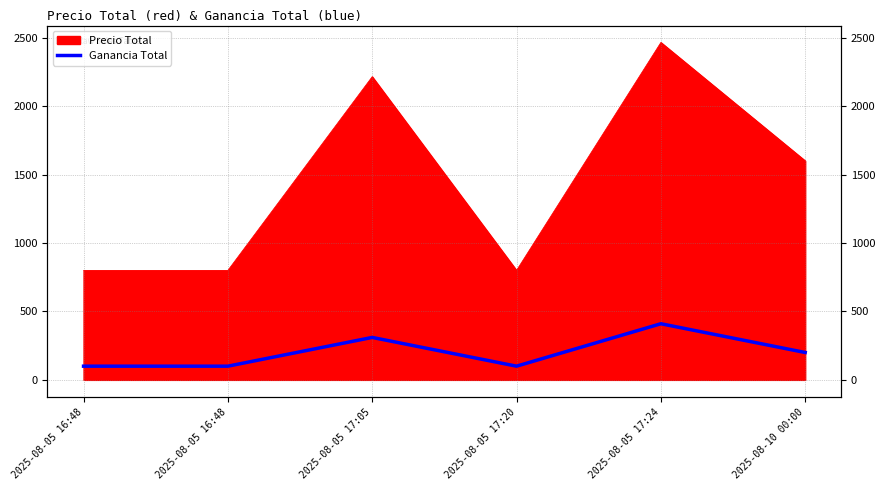

What is the smallest value displayed?

100